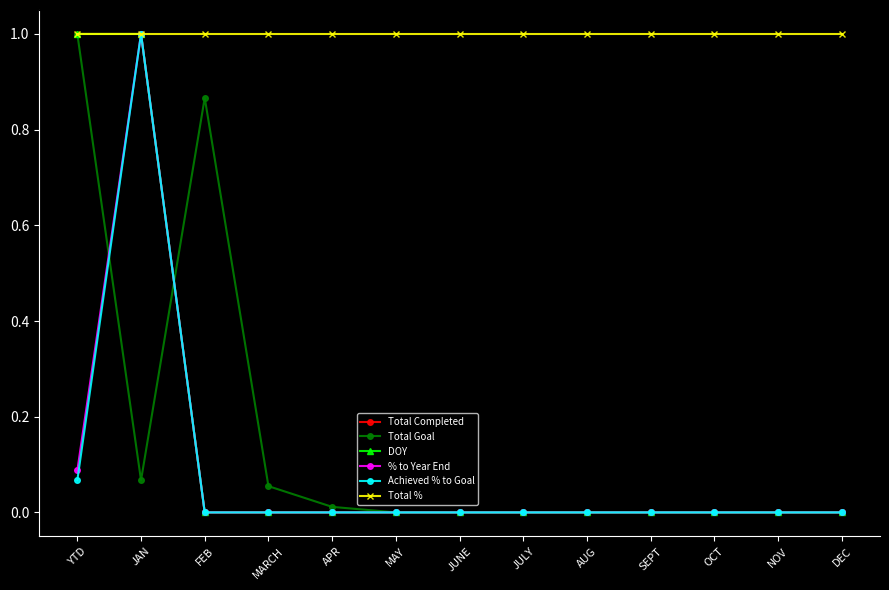

Does the chart have visible grid lines?

No